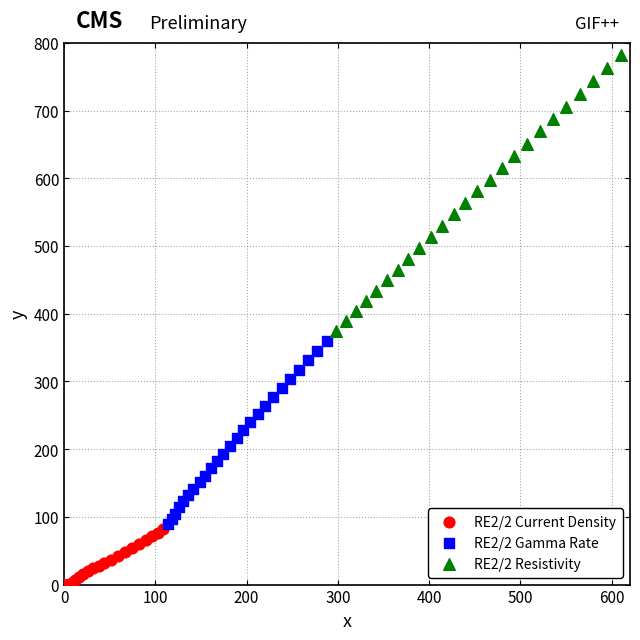

Which series reaches the minimum Y coordinate?

RE2/2 Current Density